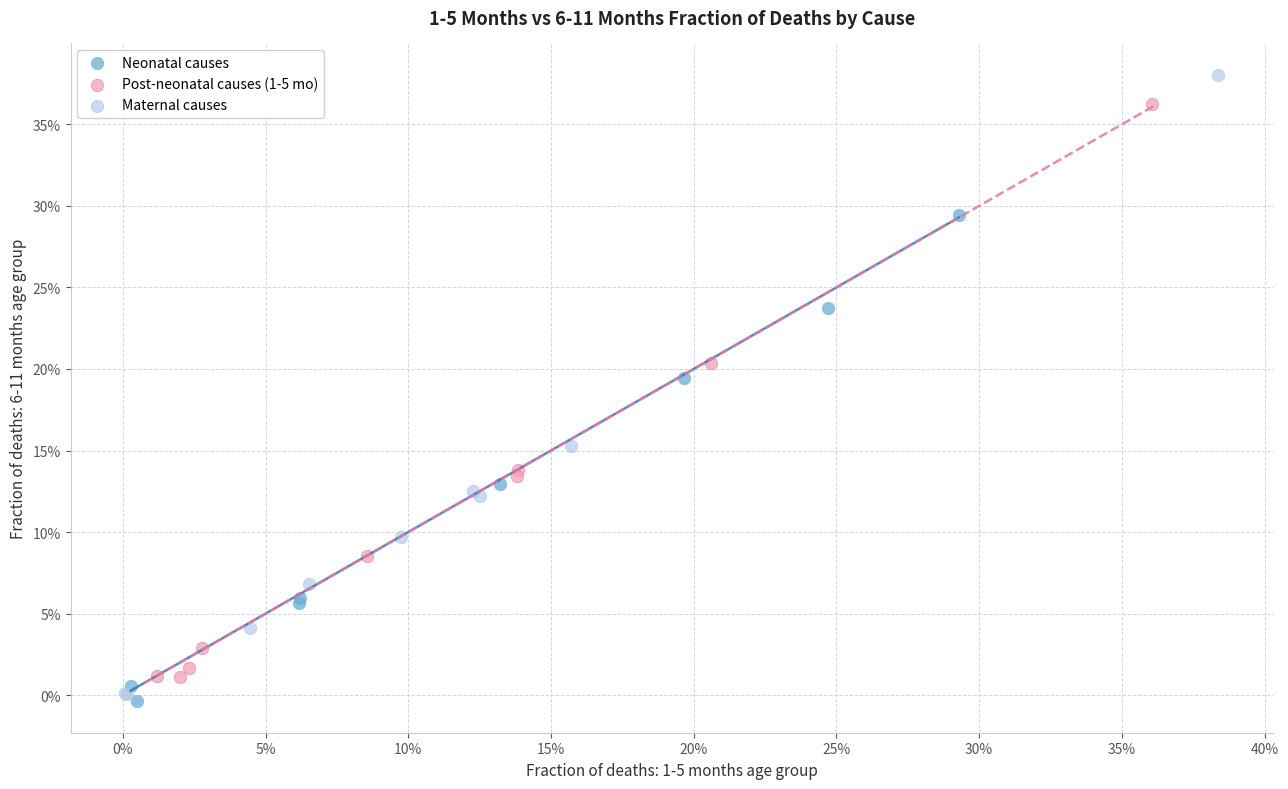

Which series reaches the minimum Y coordinate?

Neonatal causes